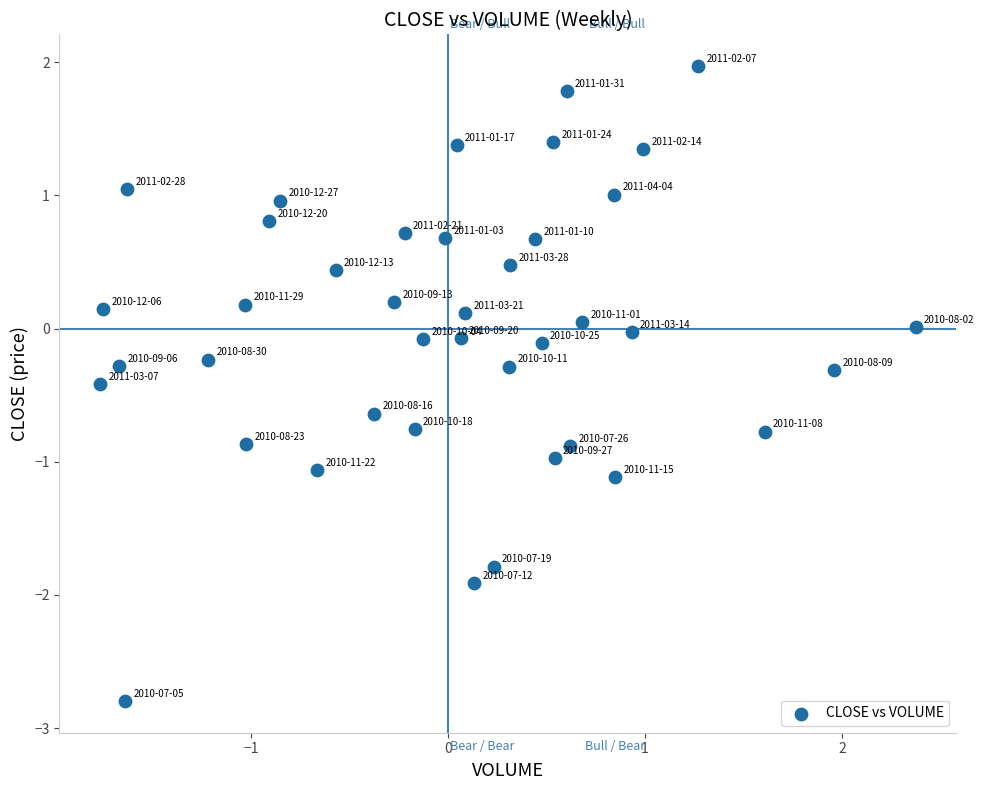

What is the range of Y values (max minus min)?

4.8